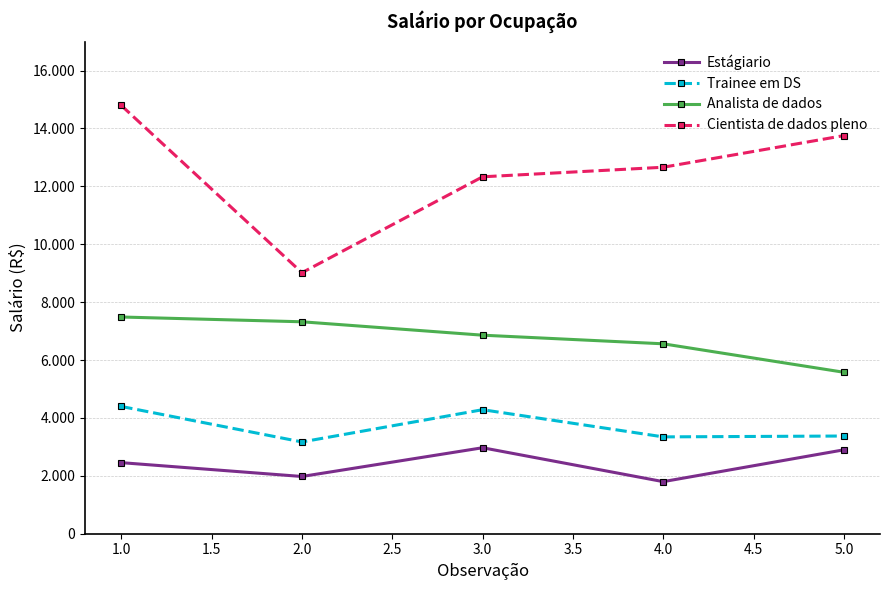

Does the chart have visible grid lines?

Yes